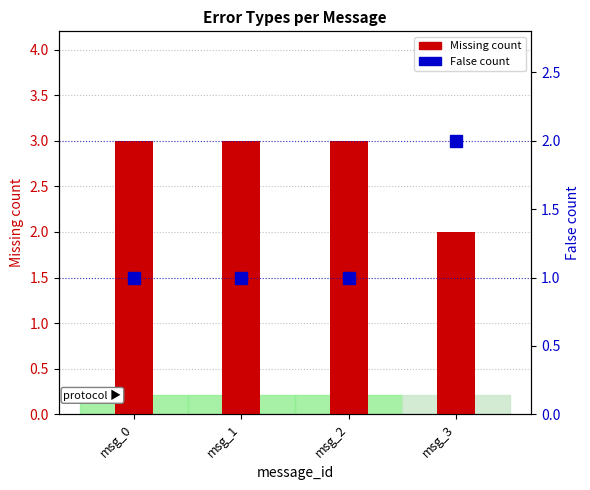

At which category is the sum across all series the highest?

msg_0